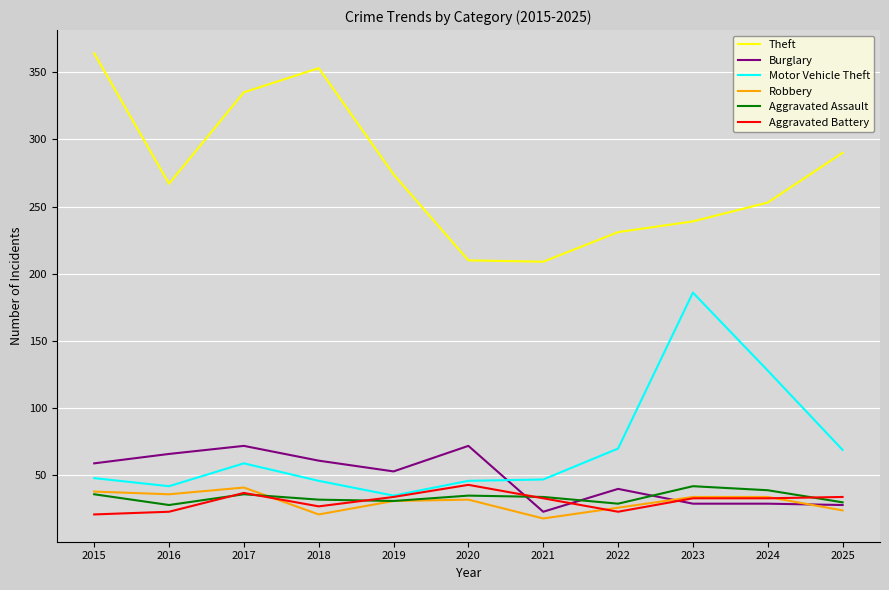

After their last crossing, which series has the higher values: Motor Vehicle Theft or Burglary?

Motor Vehicle Theft